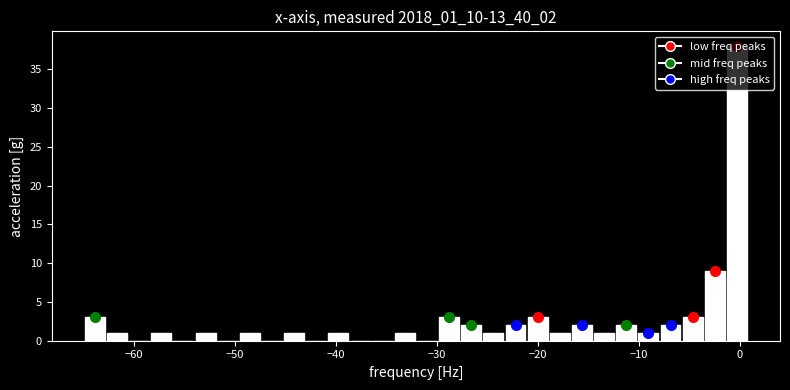

Read against the x-axis, roughly where is the centre of the tallest bar?

0